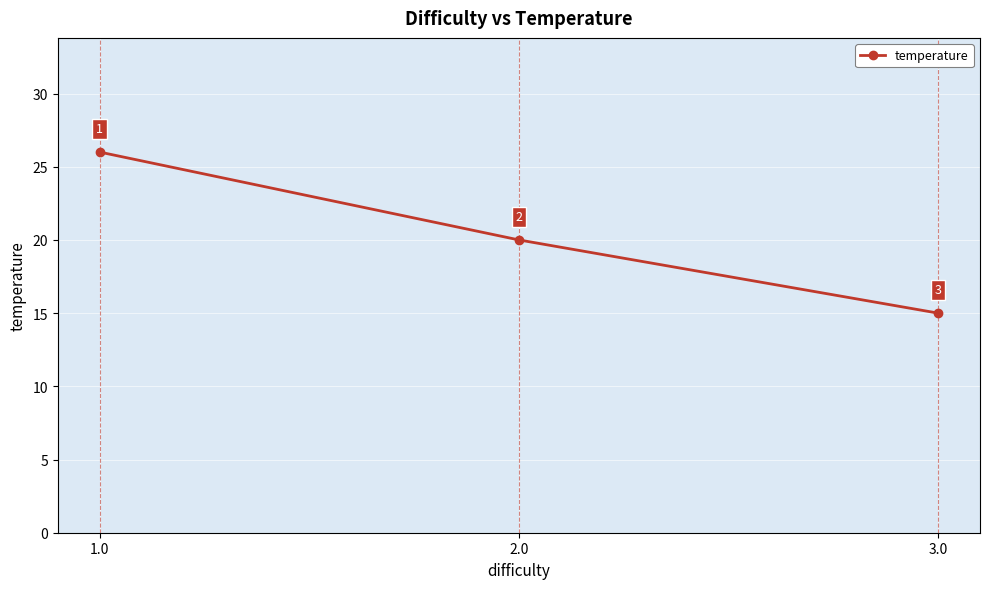

What is the approximate value at 3.0, to the nearest 5?

15